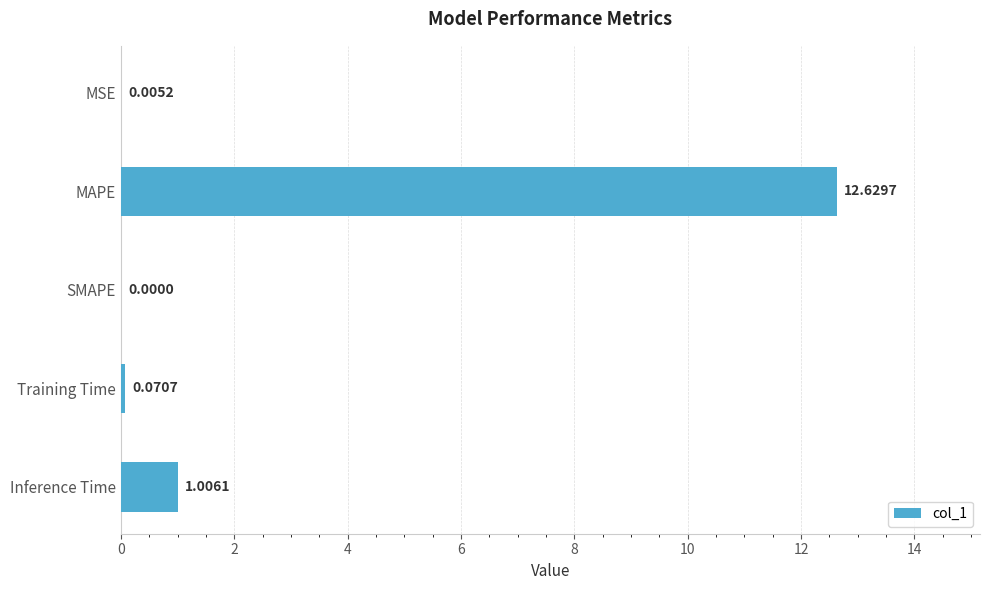

What is the average value?

2.7